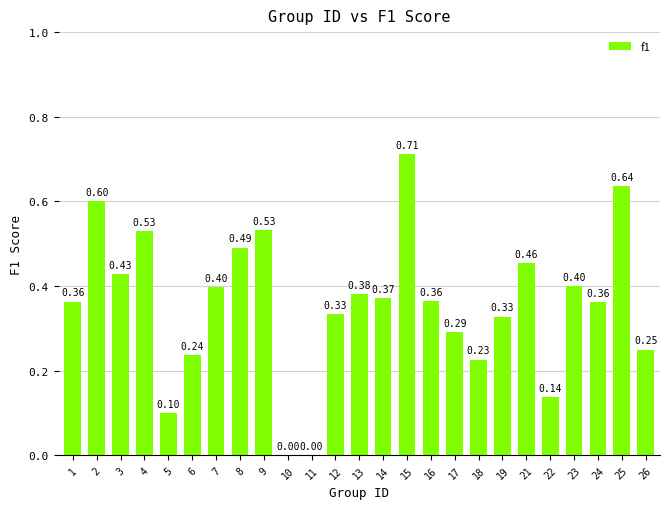

Does the chart contain stacked bars?

No